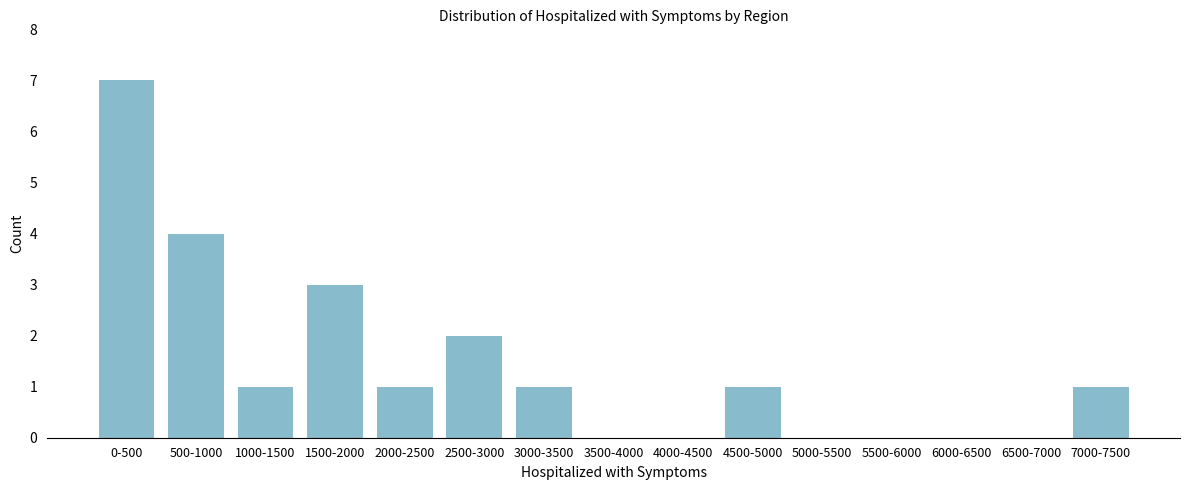

Reading left to right, transcribe all the data shown in this chart.

0-500=7	500-1000=4	1000-1500=1	1500-2000=3	2000-2500=1	2500-3000=2	3000-3500=1	3500-4000=0	4000-4500=0	4500-5000=1	5000-5500=0	5500-6000=0	6000-6500=0	6500-7000=0	7000-7500=1